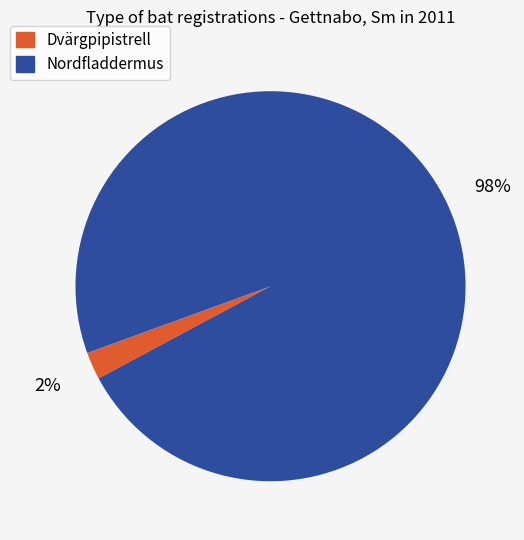

Which category accounts for the majority?

Nordfladdermus